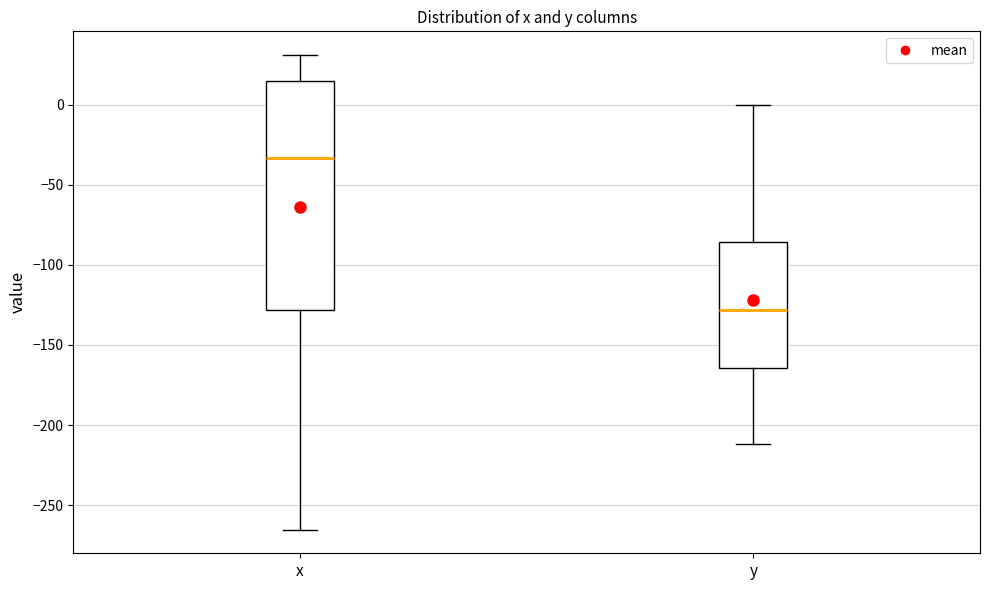

Reading left to right, transcribe this box plot: for each box, give where its median line is, the range the box spans, and where its two whiskers end, as read against the y-axis. The values are not printed on the chart, so give them approximately, as read against the axis.

x: median -35, box -130 to 15, whiskers -265 to 30
y: median -130, box -165 to -85, whiskers -210 to 0